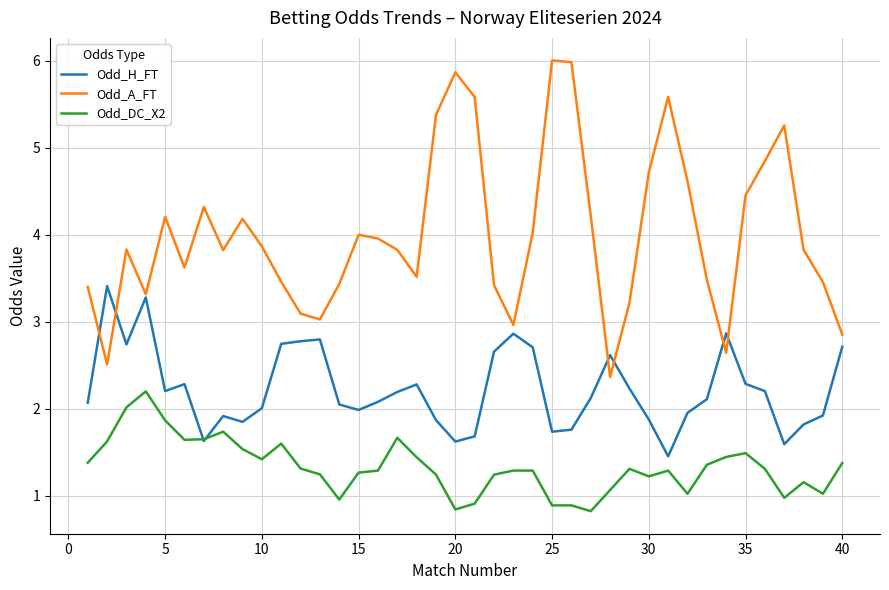

What is the difference between the maximum and minimum values in the Odd_A_FT series?

3.6